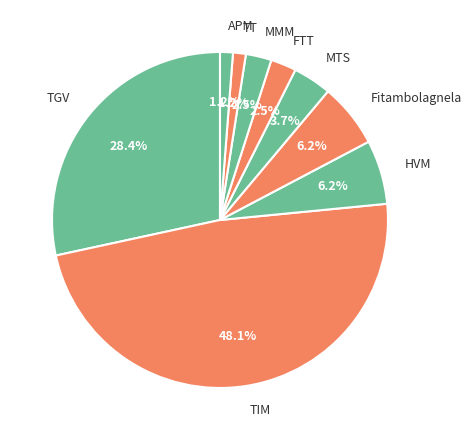

True or false: APM accounts for 1% of the total.

True